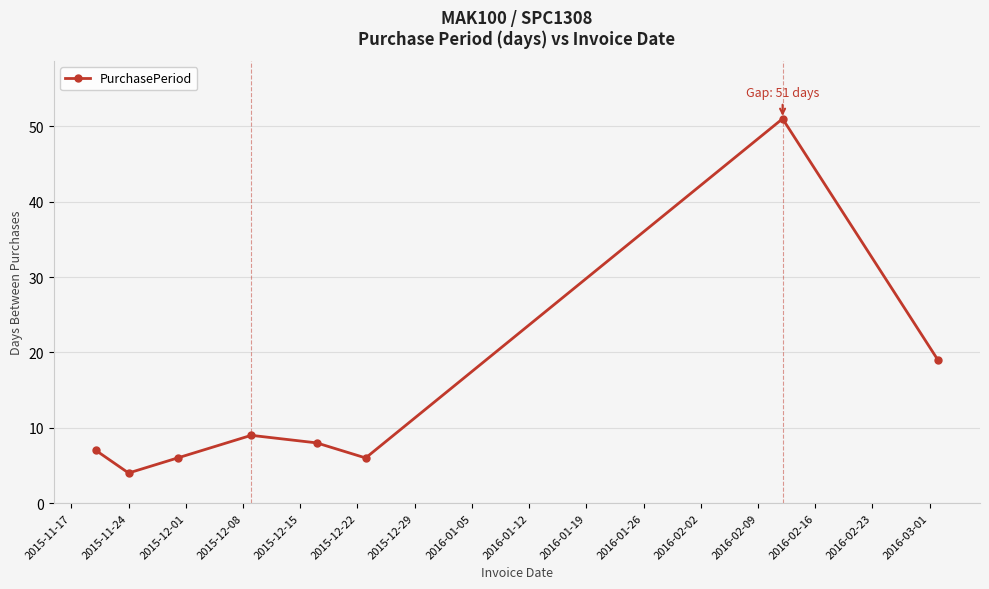

What is the difference between the second highest and minimum values?

15